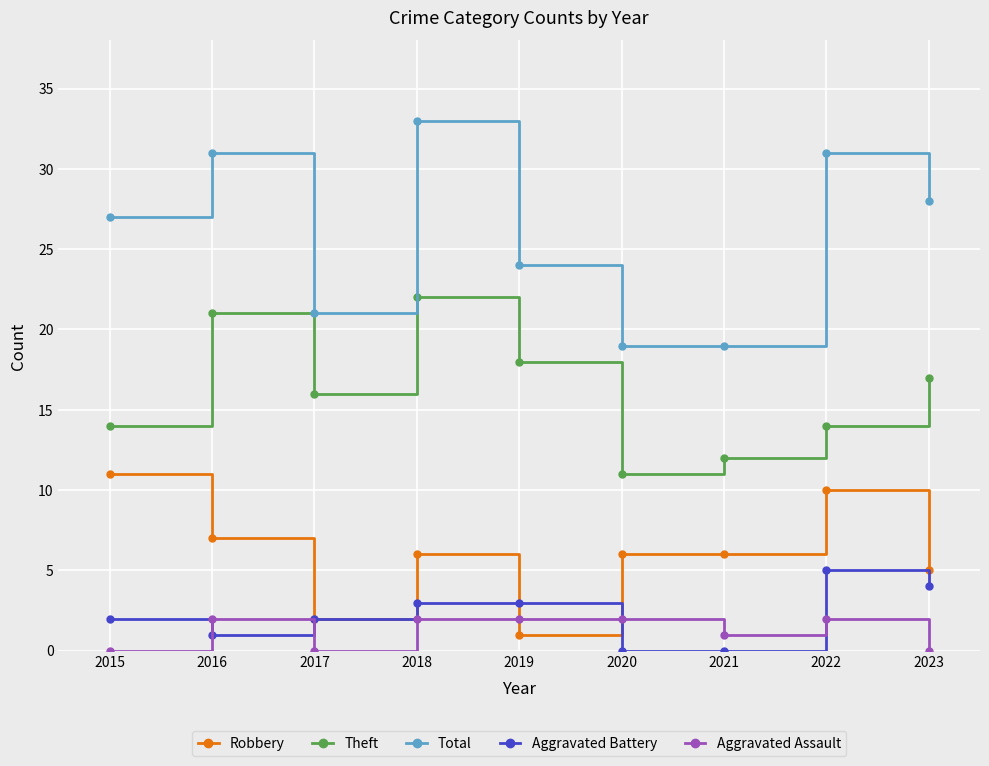

Is the value of Theft at 2023 greater than the value of Aggravated Assault at 2017?

Yes